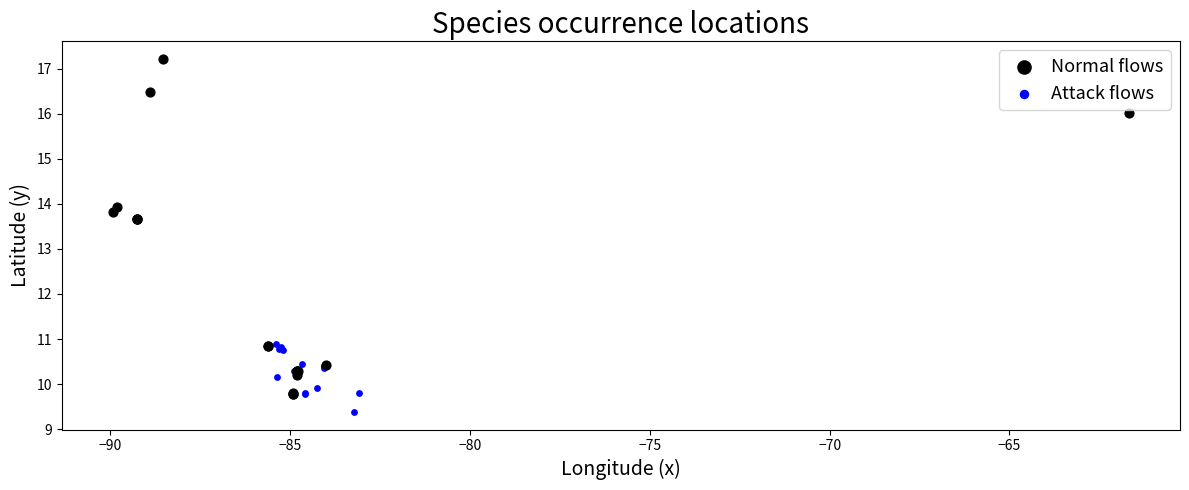

Which series contains the highest Y value?

Normal flows